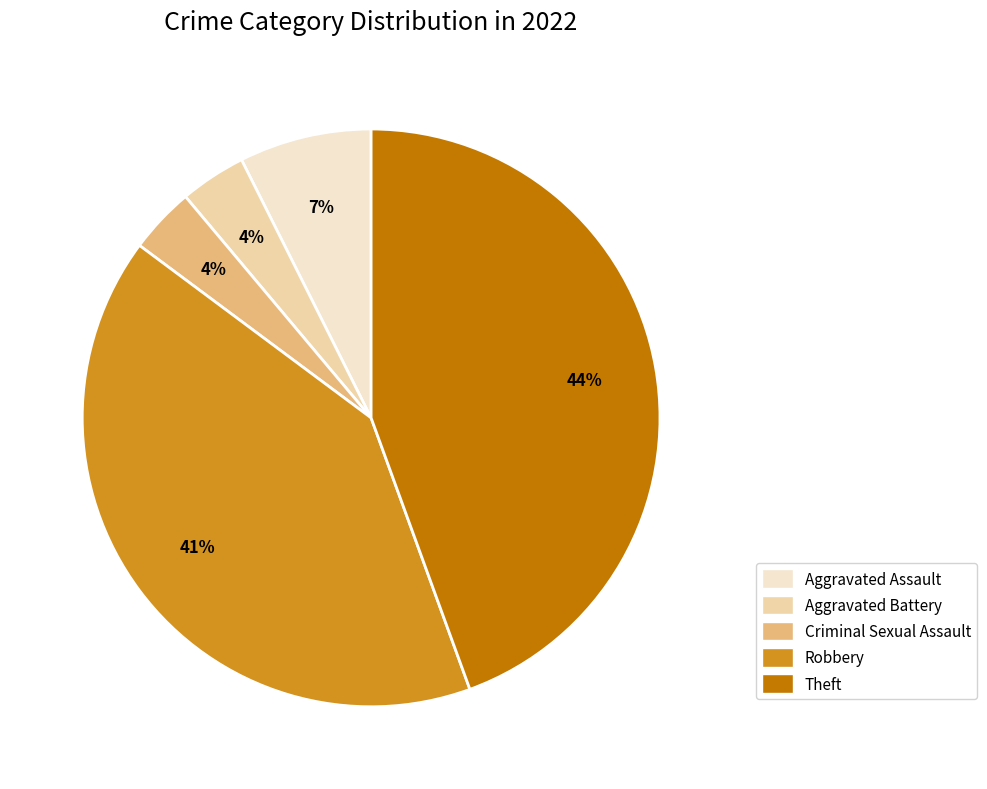

To the nearest percent, what is the average slice percentage?

20%